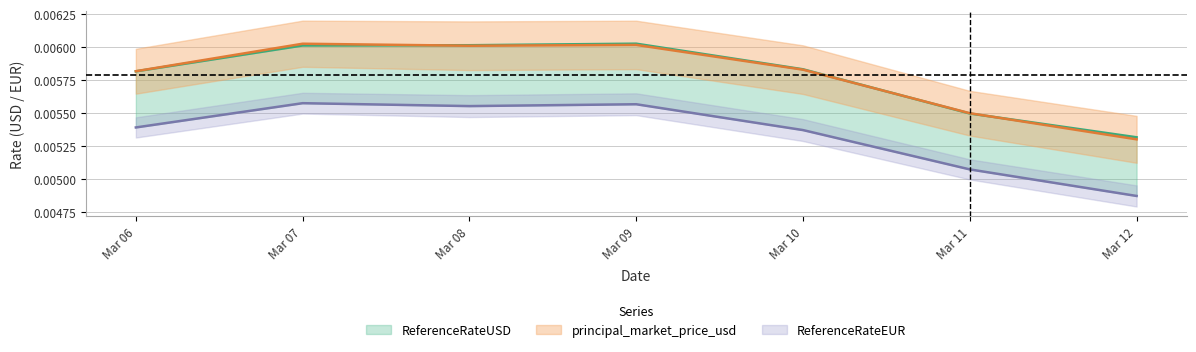

Rank the categories by ReferenceRateUSD value from lowest to highest.

Mar 12, Mar 11, Mar 06, Mar 10, Mar 07, Mar 08, Mar 09